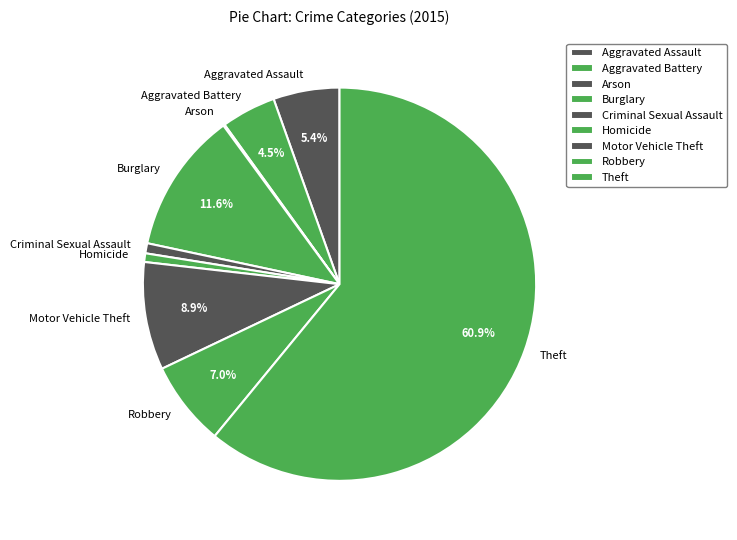

Combined, do Criminal Sexual Assault and Aggravated Assault account for over 50%?

No